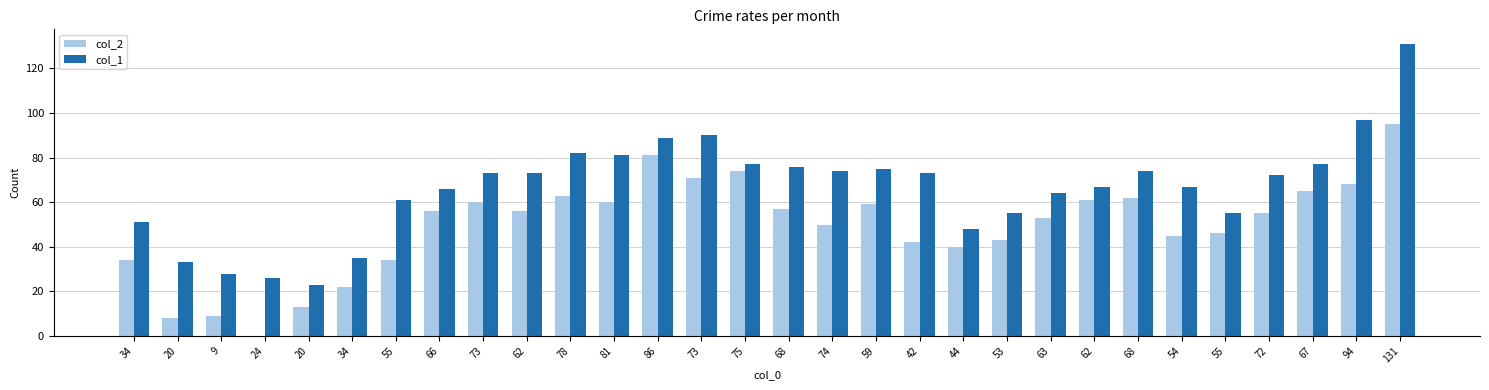

What is the average value of the col_1 series?

66